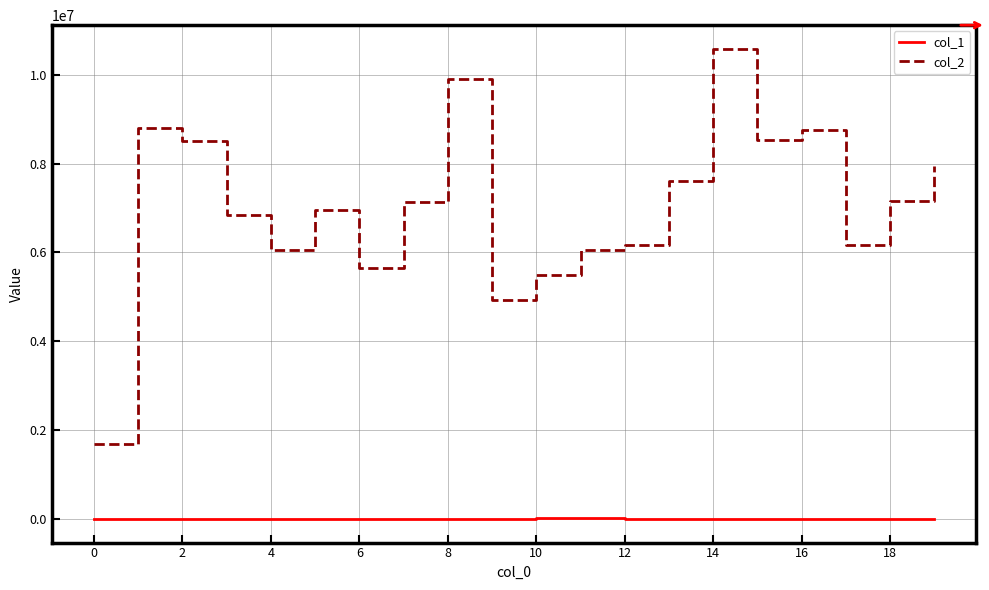

Which series has the largest total across all categories?

col_2